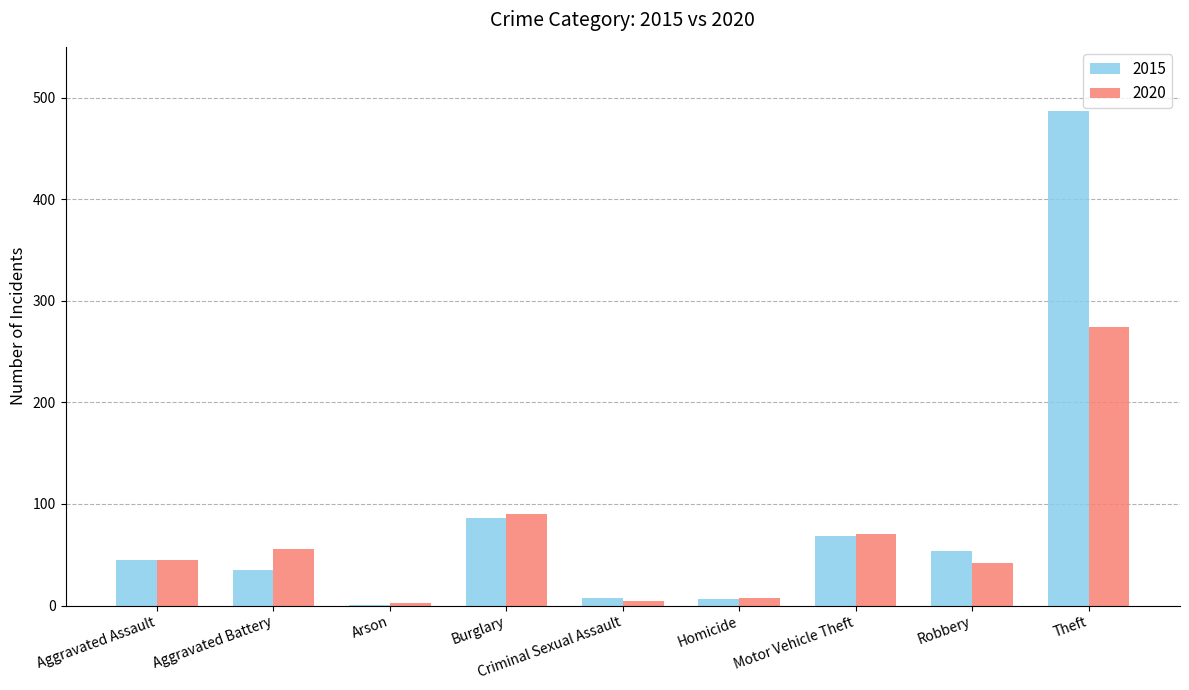

Where is 2020 nearest to the value 138?

Burglary